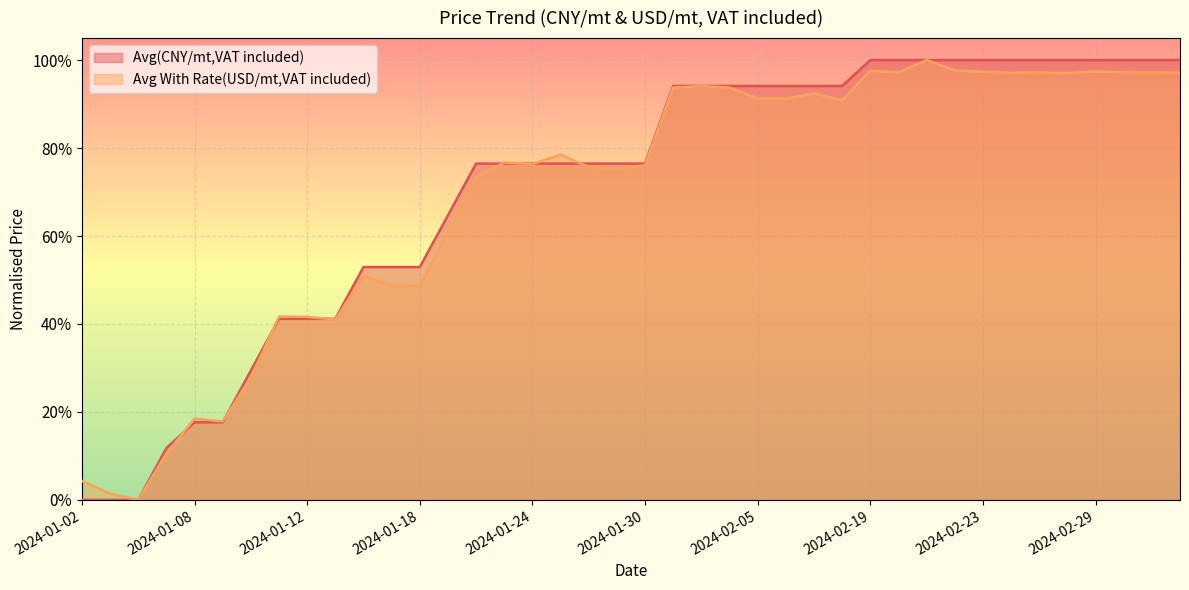

What is the sum of the Avg(CNY/mt,VAT included) values at 2024-01-17 and 2024-02-29?

1.5